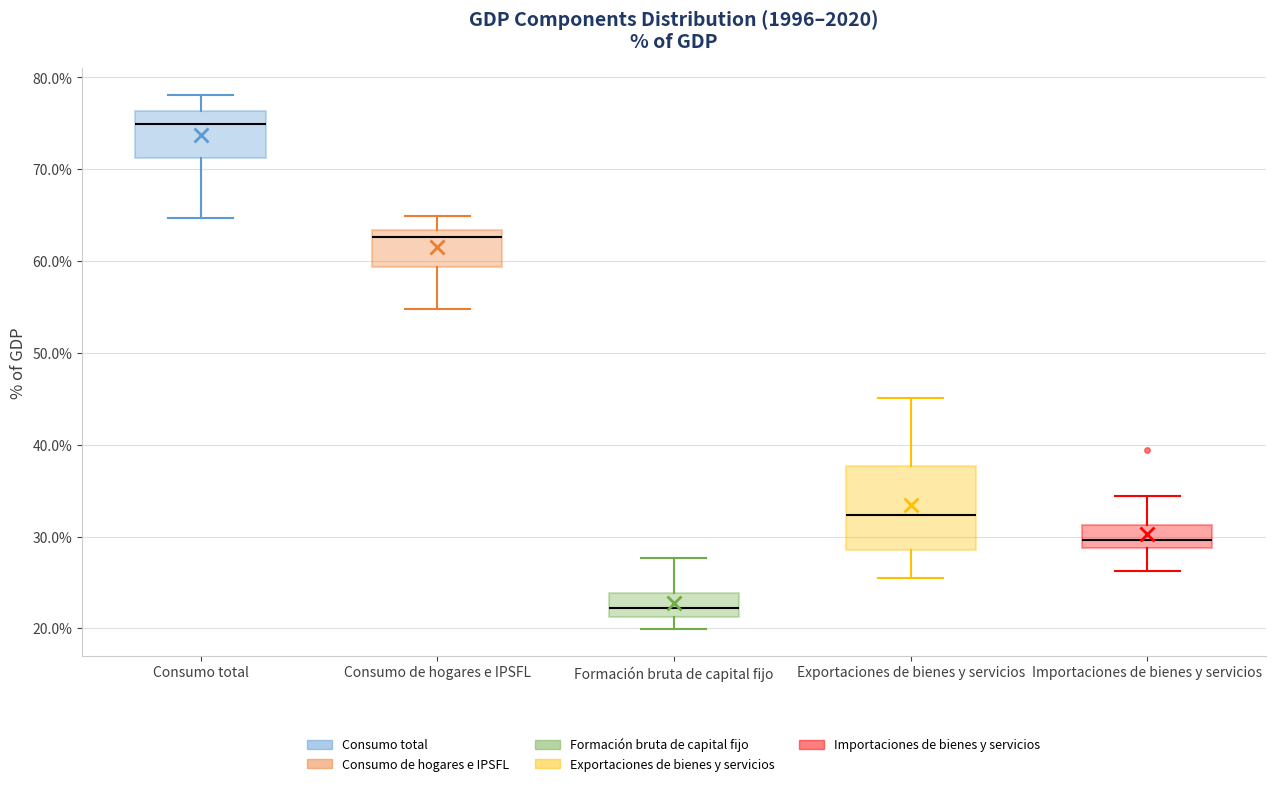

Reading left to right, read every box against the y-axis: the position of its median line, the range the box covers, and the ends of its whiskers. The values are not printed on the chart, so give them approximately, as read against the axis.

Consumo total: median 75, box 71 to 76, whiskers 65 to 78
Consumo de hogares e IPSFL: median 63 (just below the box's upper edge), box 59 to 63, whiskers 55 to 65
Formación bruta de capital fijo: median 22, box 21 to 24, whiskers 20 to 28
Exportaciones de bienes y servicios: median 32, box 29 to 38, whiskers 26 to 45
Importaciones de bienes y servicios: median 30, box 29 to 31, whiskers 26 to 34